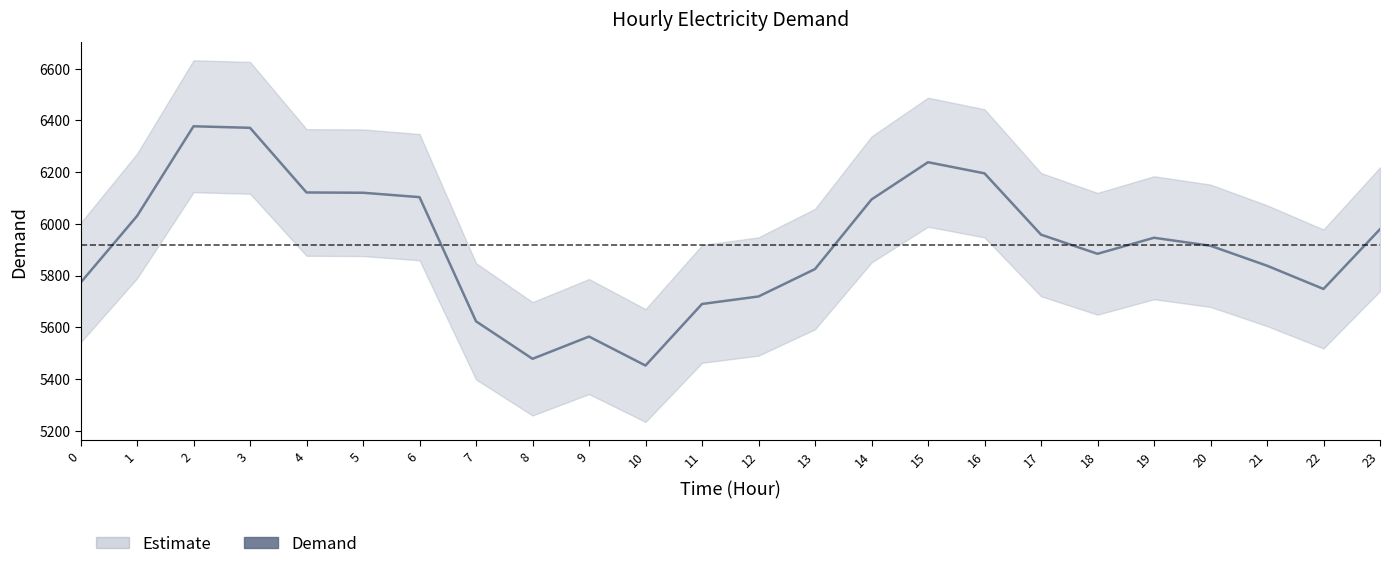

At which label does the data first exceed 5946?

1